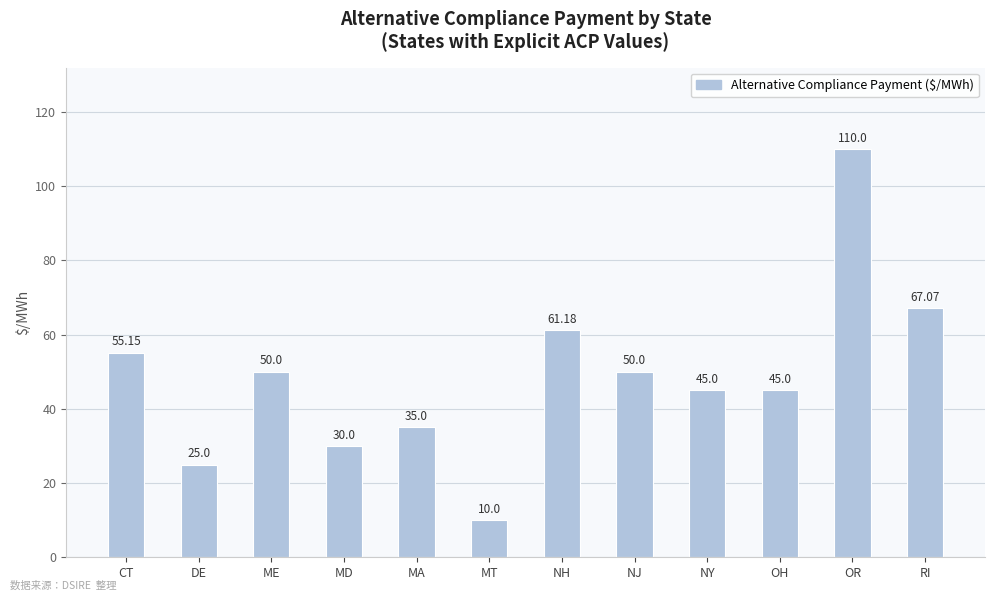

Which has a higher value, OR or CT?

OR